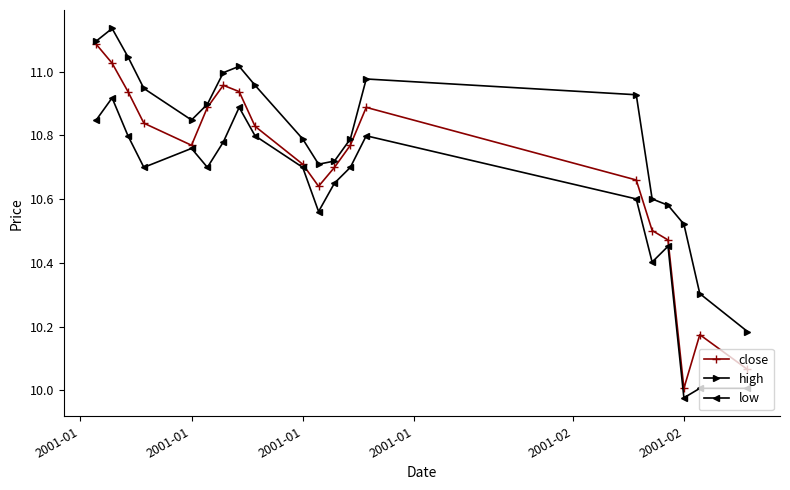

In high, how many points are lower than both neighbors (excluding endpoints)?

2